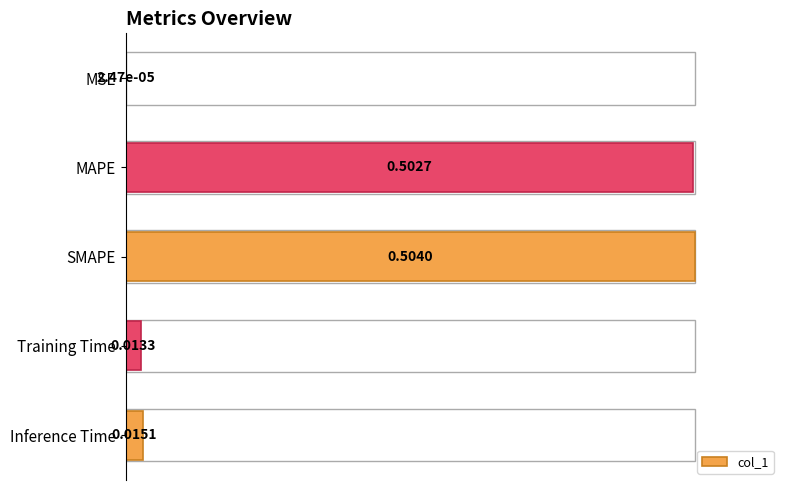

What is the change in value from MAPE to Inference Time?

-1.0